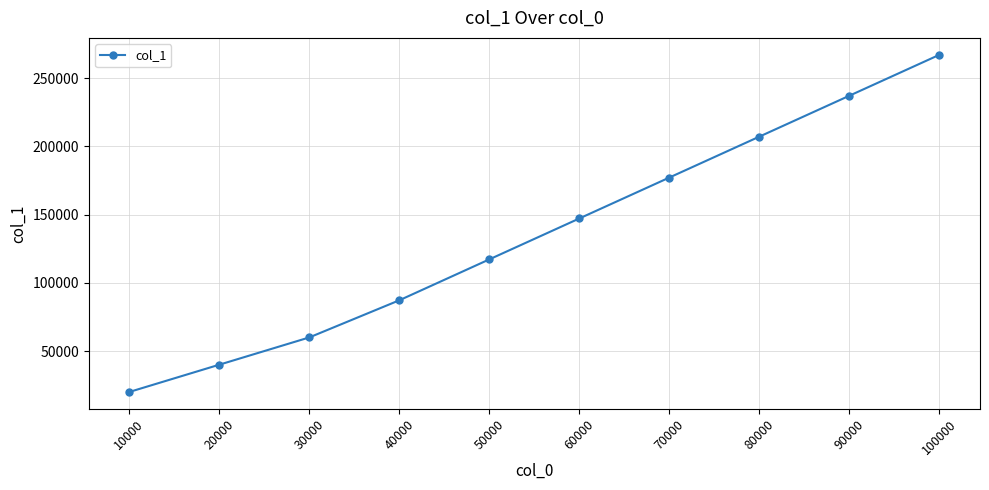

The value at 60000 is 147230. True or false?

True